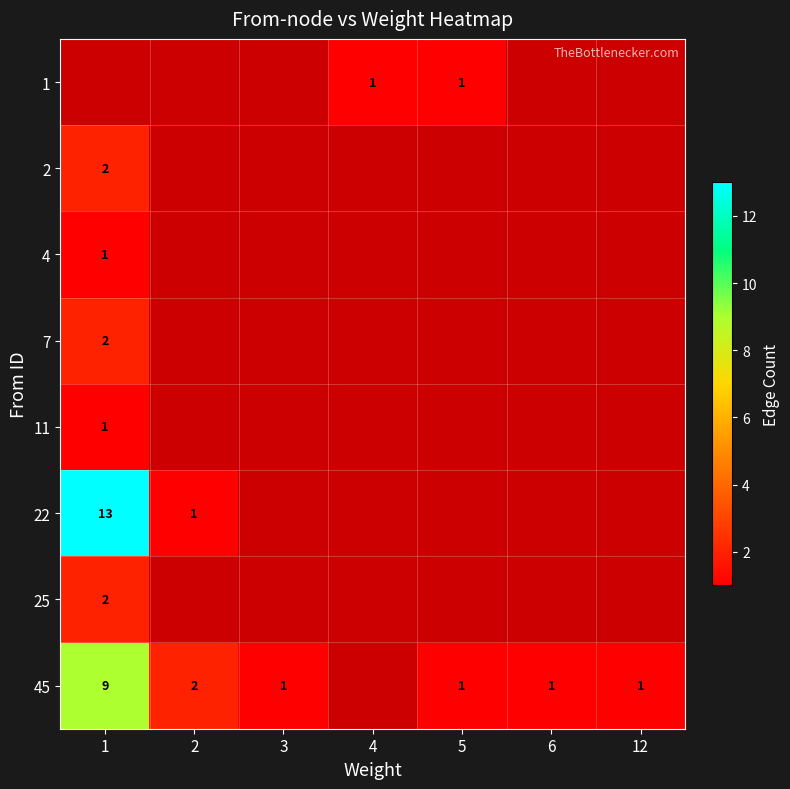

Is the value of 1 at 12 greater than the value of 22 at 1?

No